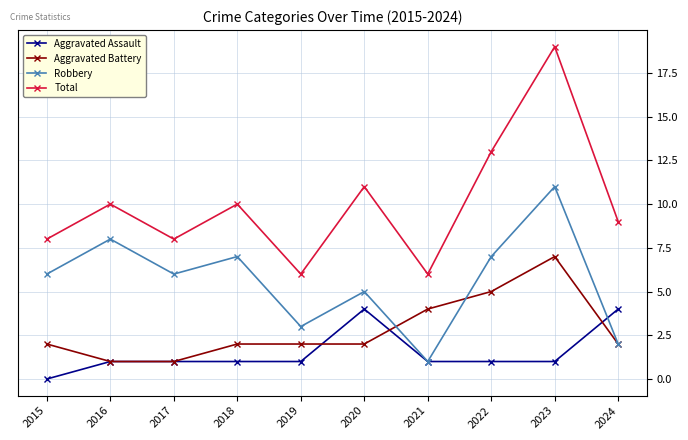

What is the difference between the Total values at 2024 and 2016?

1